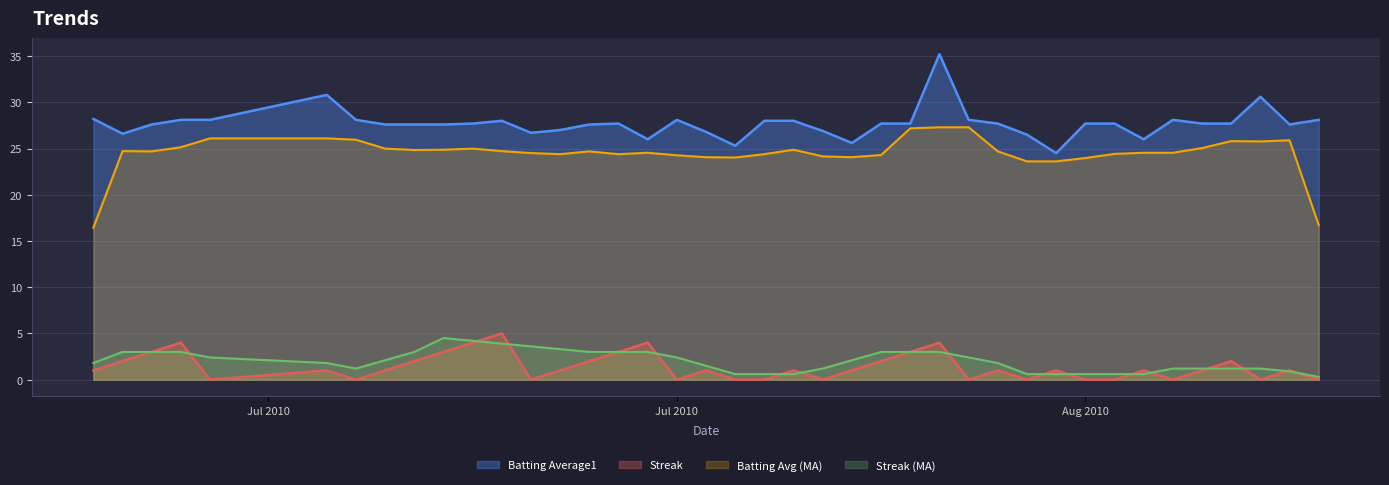

How many lines are shown in the chart?

4